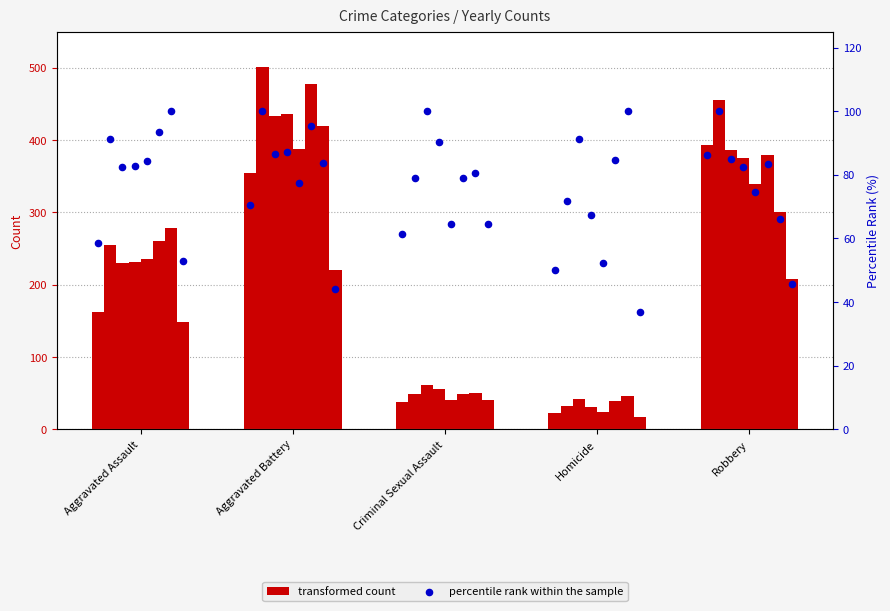

What are all the series names shown in the legend?

transformed count, percentile rank within the sample